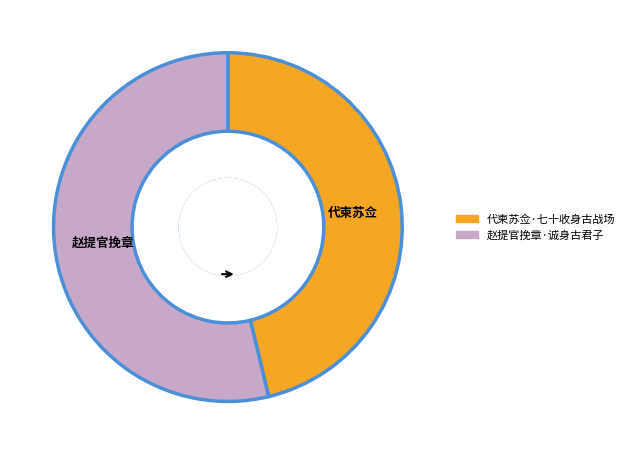

What is the largest slice in the pie chart?

赵提官挽章·诚身古君子